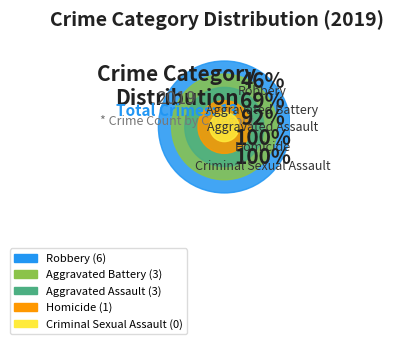

To the nearest percent, what is the difference between the largest and smallest slice percentages?

46%